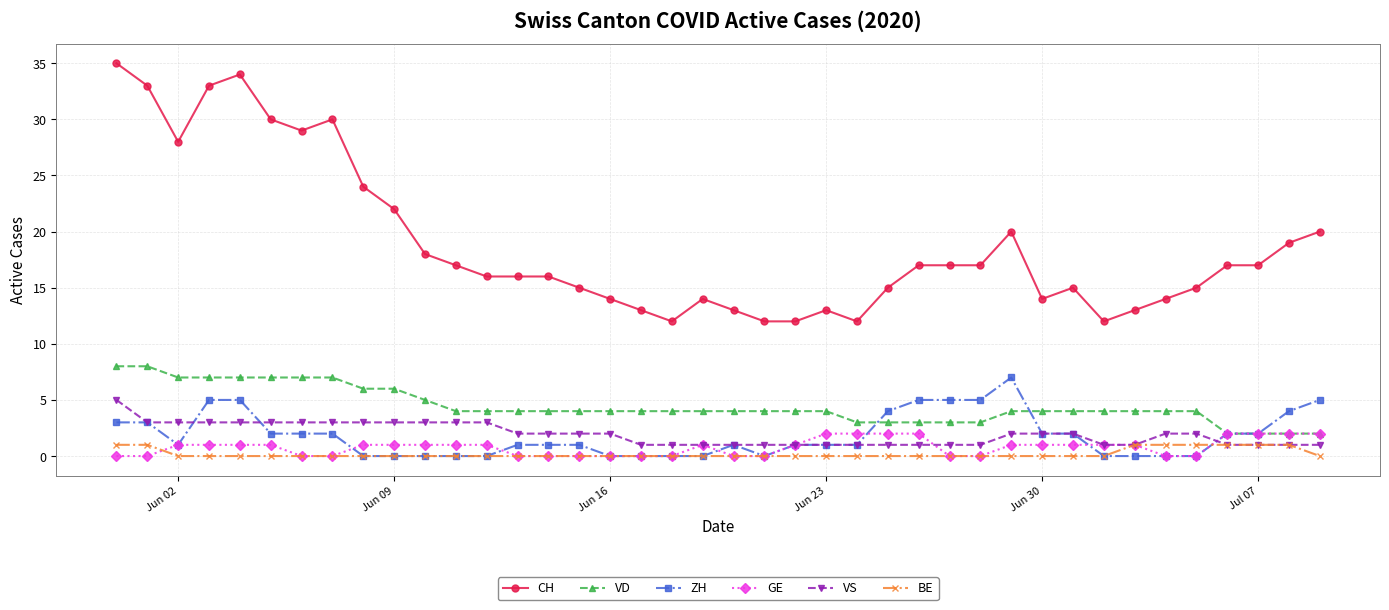

What is the sum of all GE values?

32